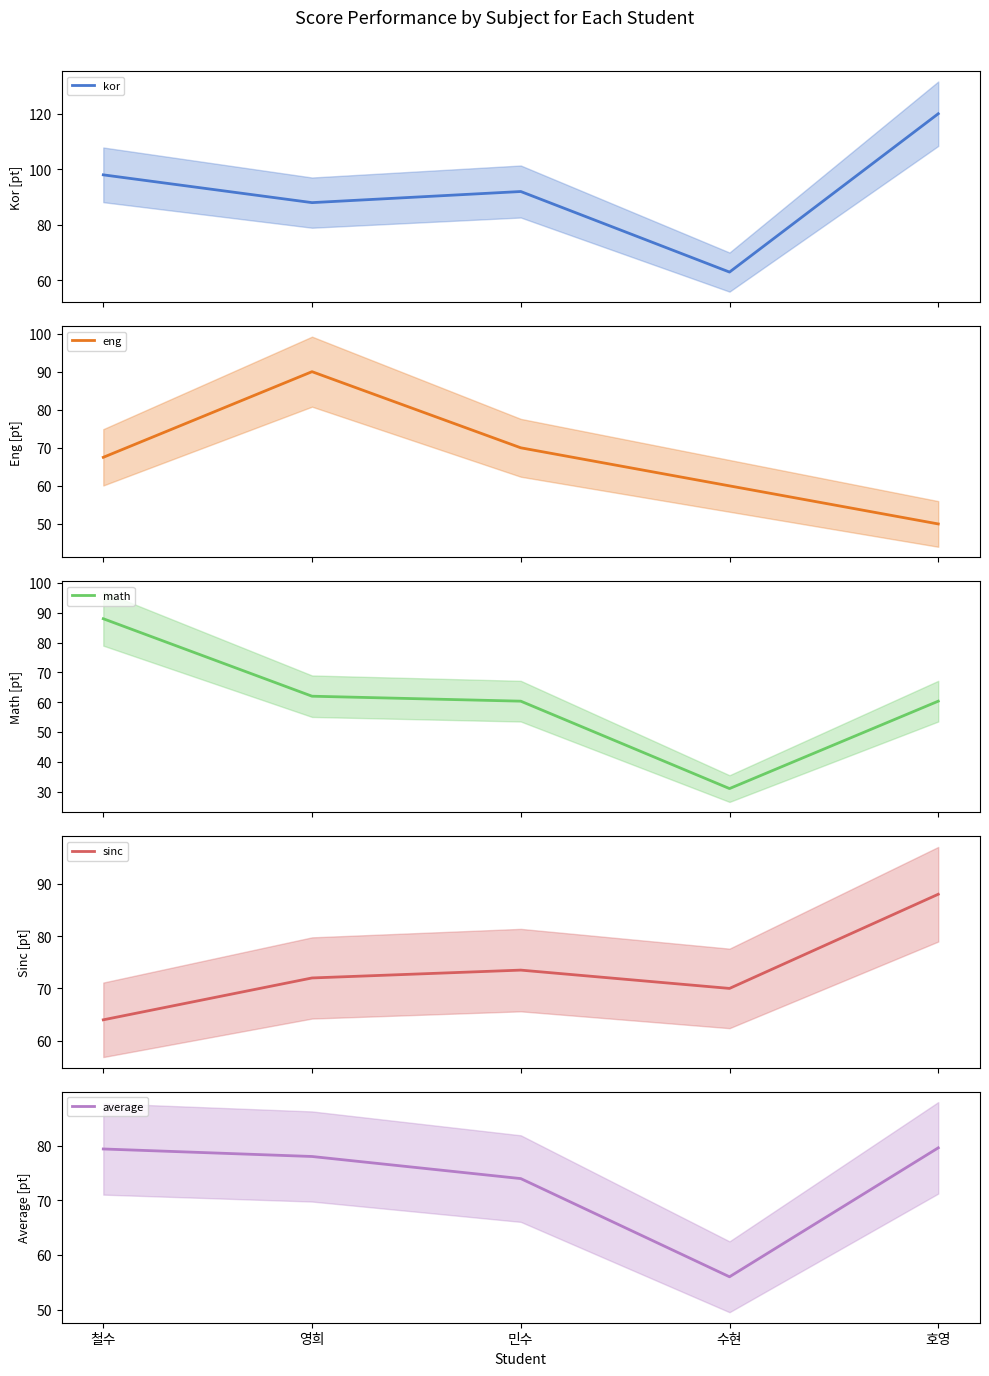

What is the lowest value of the average series?

56.0